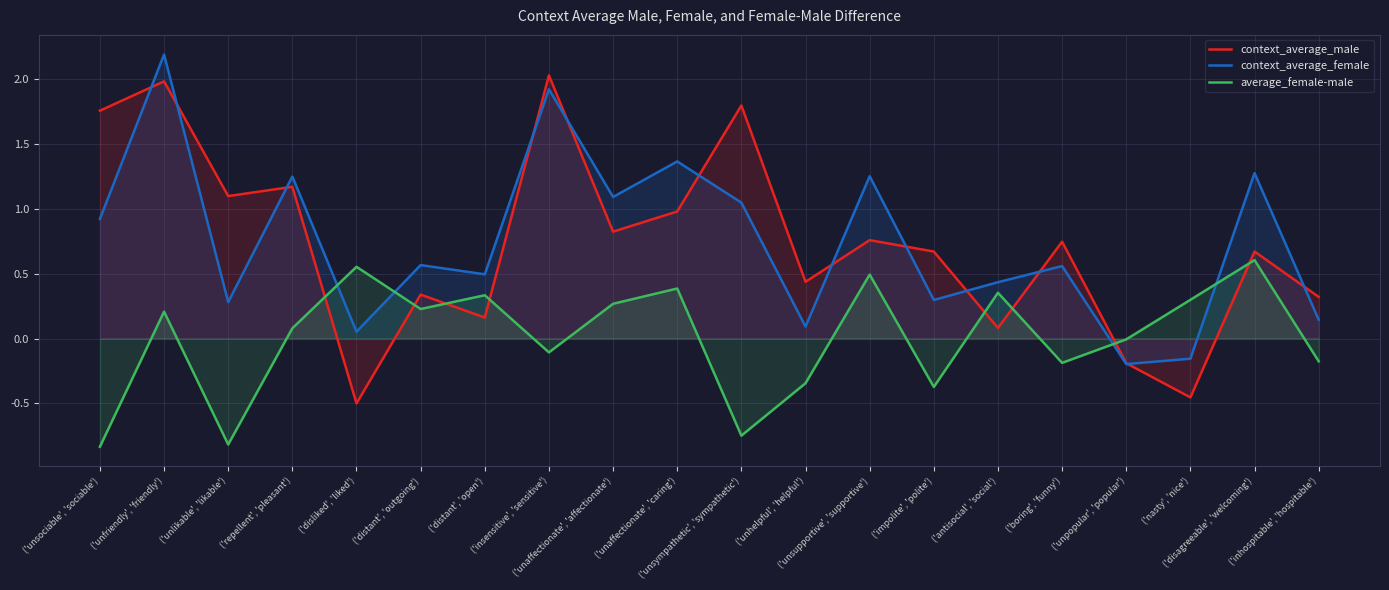

What is the label of the 16th point from the left?

('boring', 'funny')